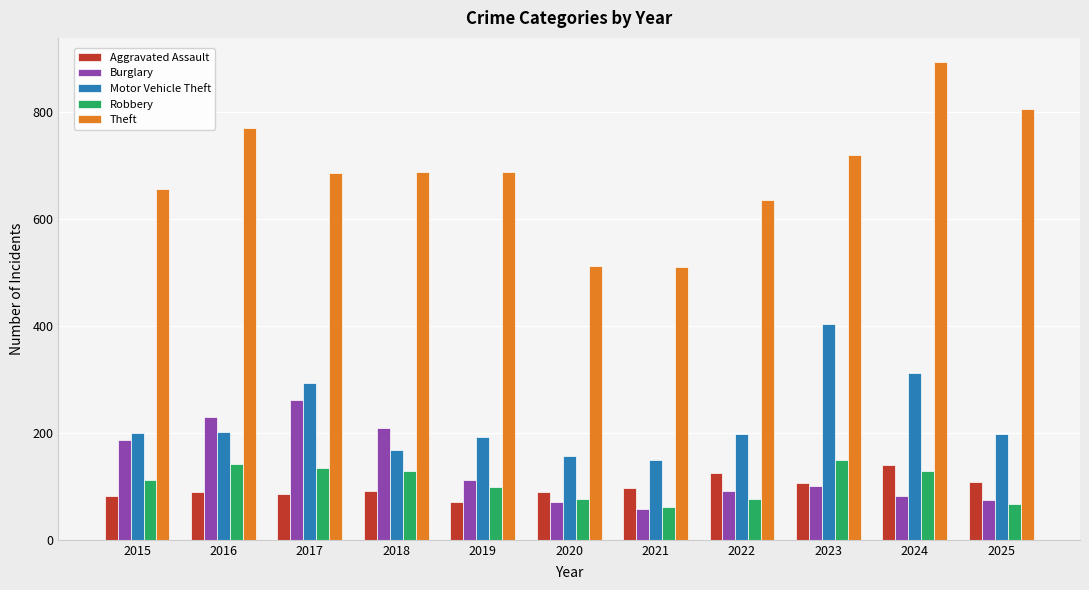

How many categories are shown in the chart?

11